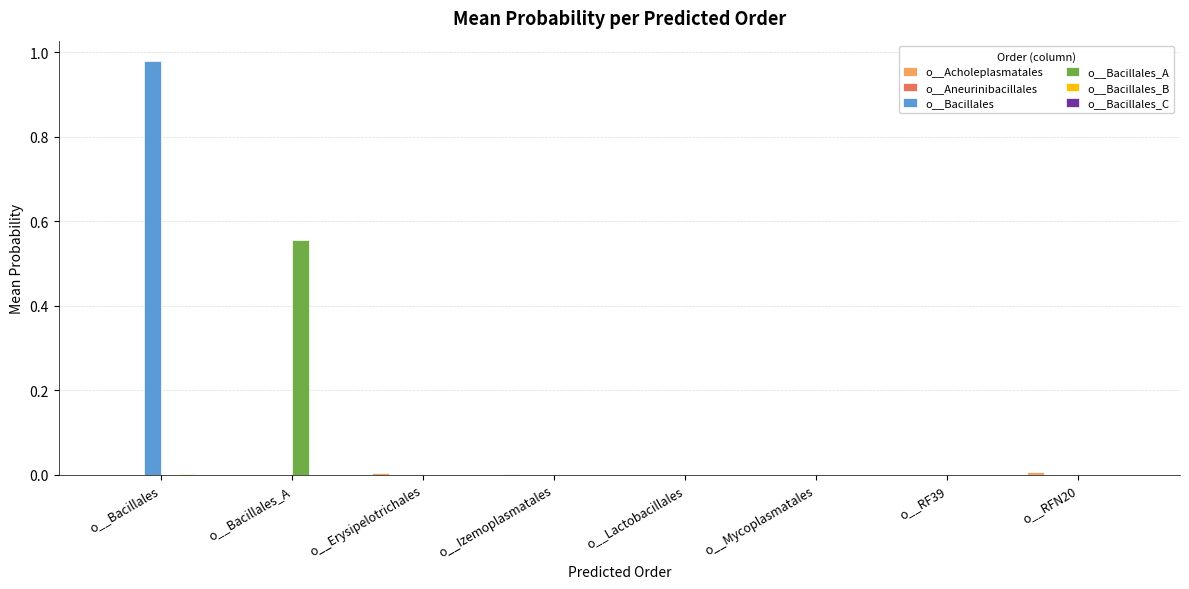

True or false: o__Bacillales_A has a value of -0.3 at o__Izemoplasmatales.

False